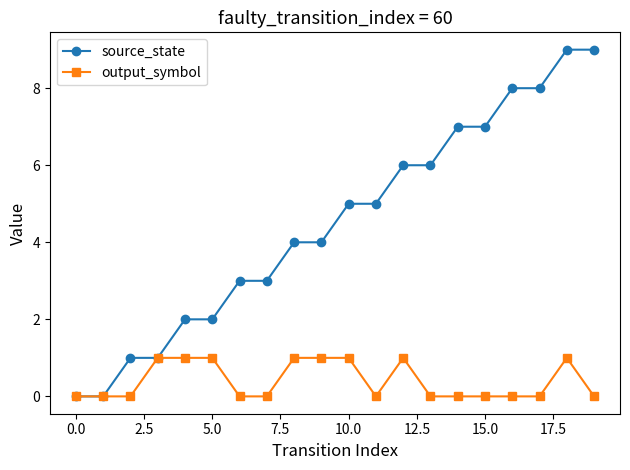

List the series in order of their overall mean, highest first.

source_state, output_symbol